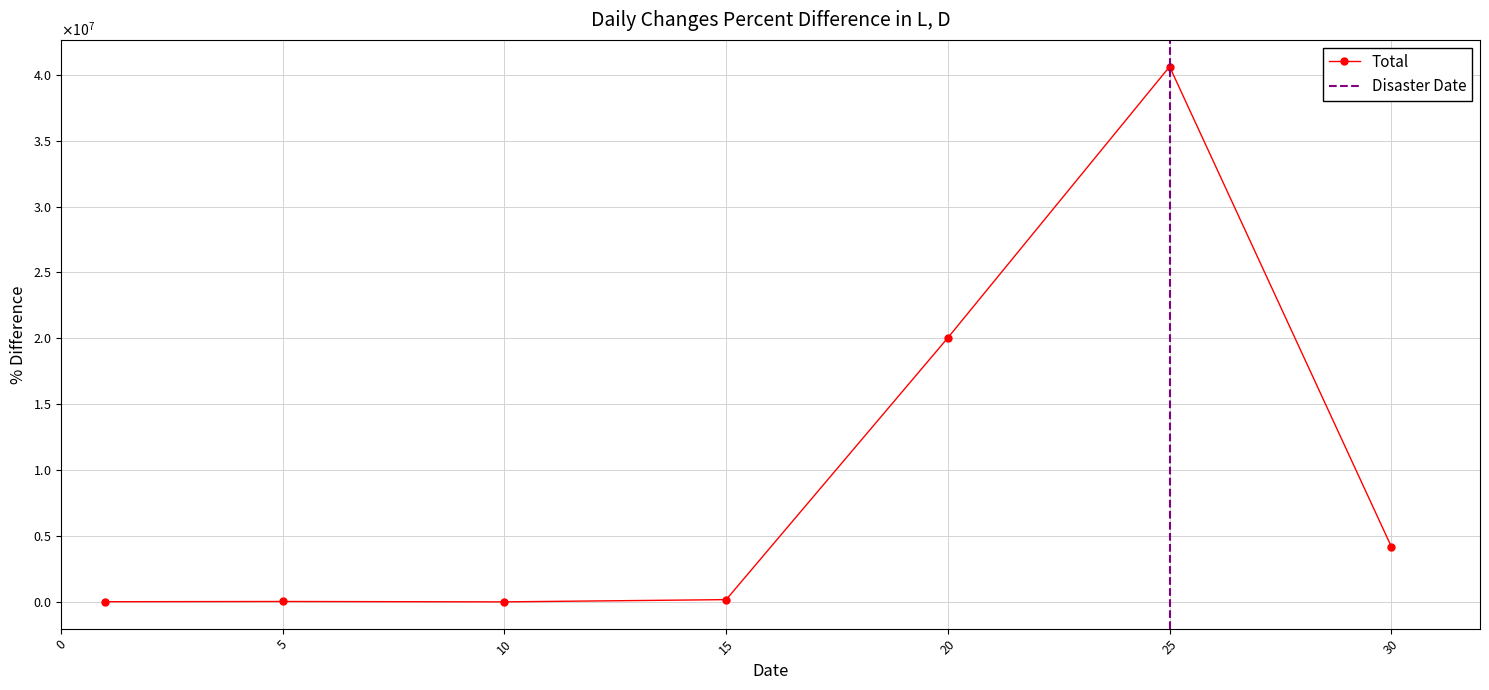

What value does the data have at 15?

87495.0